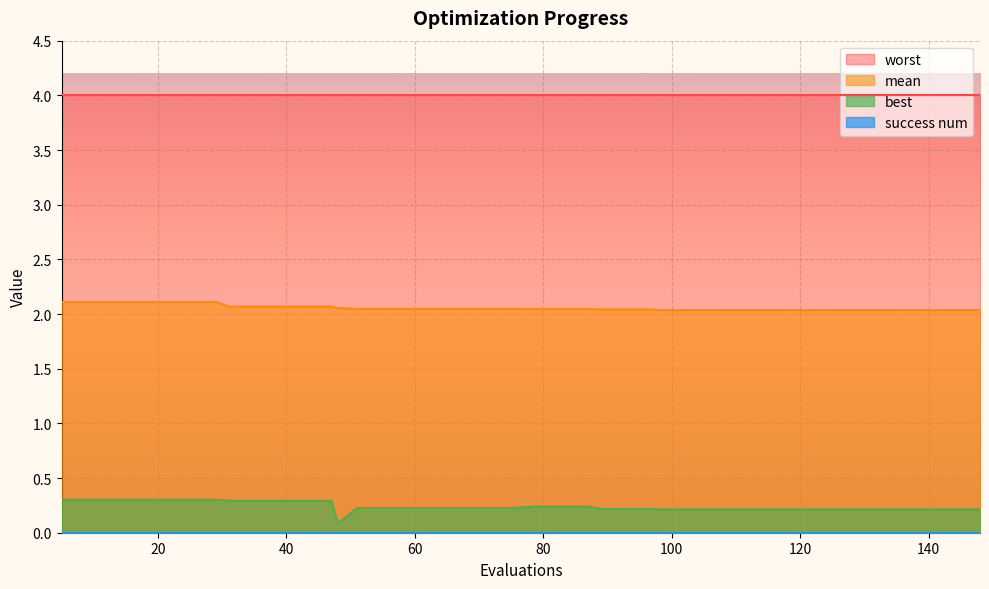

How many mean values are between 2 and 3?

40